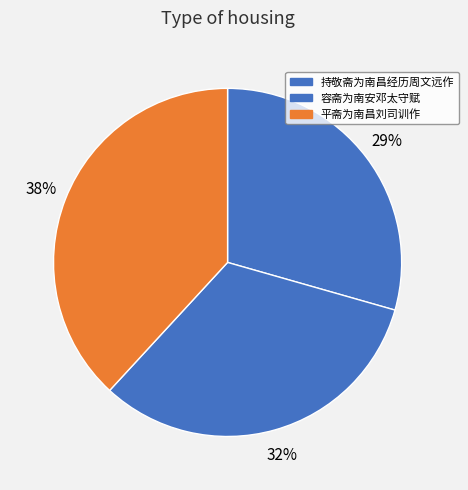

Combined, what portion of the pie is 平斋为南昌刘司训作 and 持敬斋为南昌经历周文远作?

67.6%